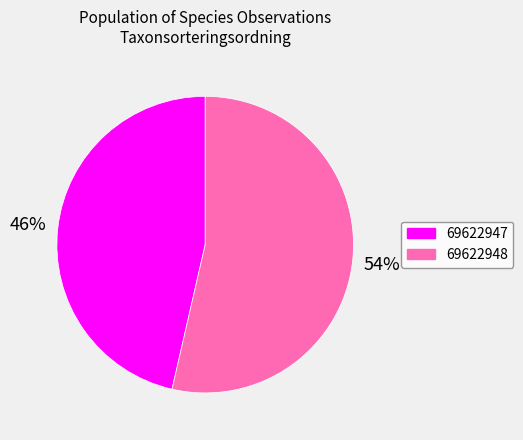

Is it true that 69622947 is 46% of the pie?

True